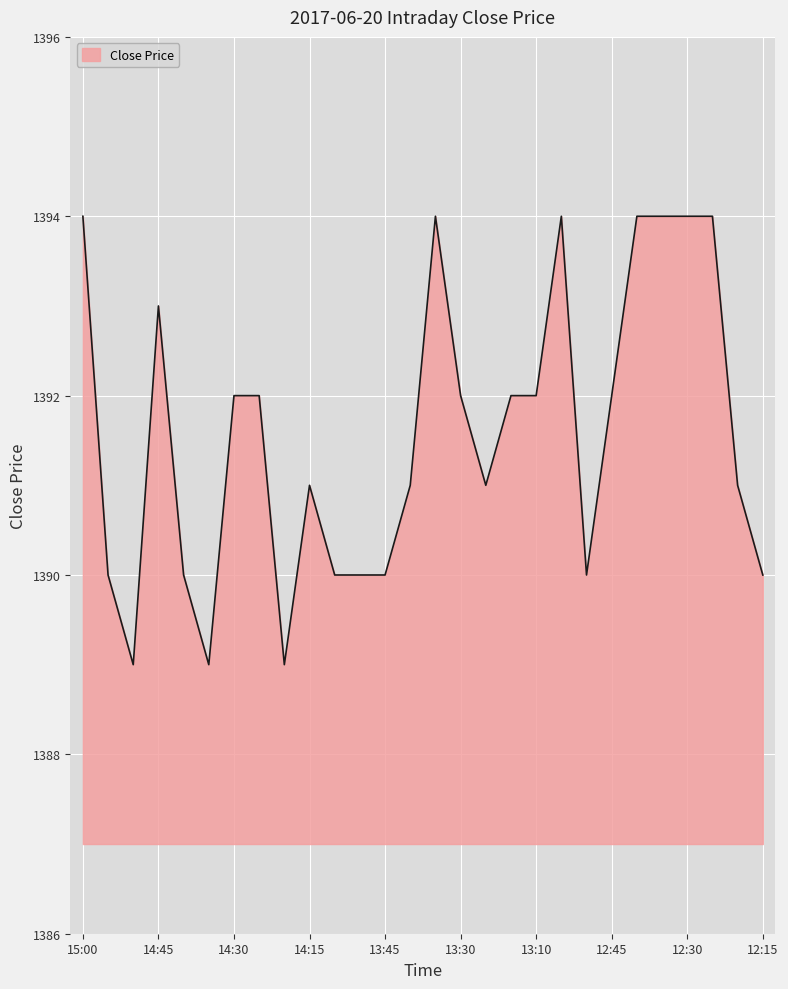

What is the difference between the maximum and minimum values?

5